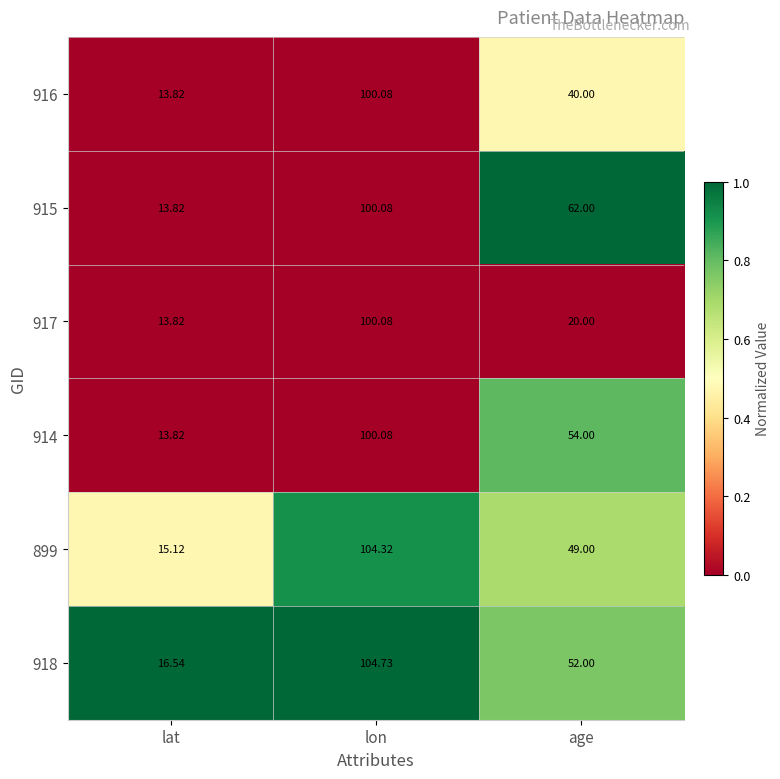

What is the maximum value shown in the chart?

104.7